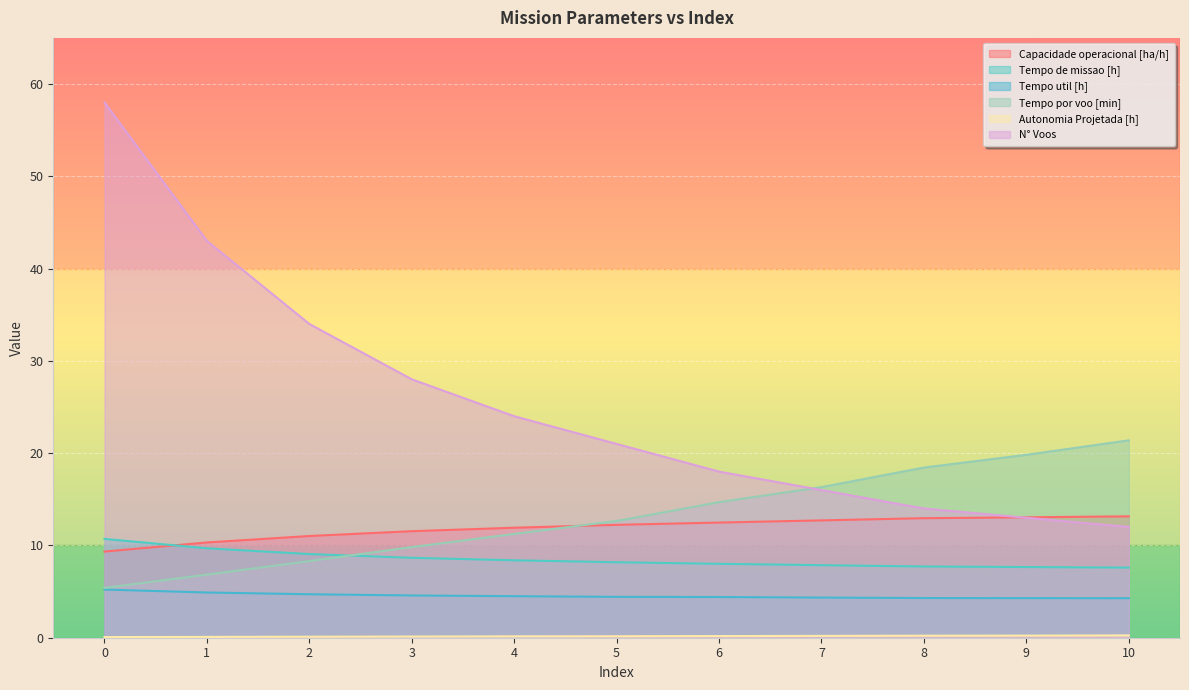

Reading left to right, list all the values displayed in this chart.

Capacidade operacional [ha/h]: 9.3	10.3	11.0	11.5	11.9	12.2	12.5	12.7	13.0	13.0	13.2
Tempo de missao [h]: 10.7	9.7	9.1	8.7	8.4	8.2	8.0	7.9	7.7	7.7	7.6
Tempo util [h]: 5.2	4.9	4.7	4.6	4.5	4.4	4.4	4.3	4.3	4.3	4.3
Tempo por voo [min]: 5.4	6.8	8.3	9.8	11.2	12.7	14.7	16.3	18.4	19.8	21.4
Autonomia Projetada [h]: 0.1	0.1	0.1	0.1	0.1	0.2	0.2	0.2	0.2	0.2	0.2
N° Voos: 58.0	43.0	34.0	28.0	24.0	21.0	18.0	16.0	14.0	13.0	12.0